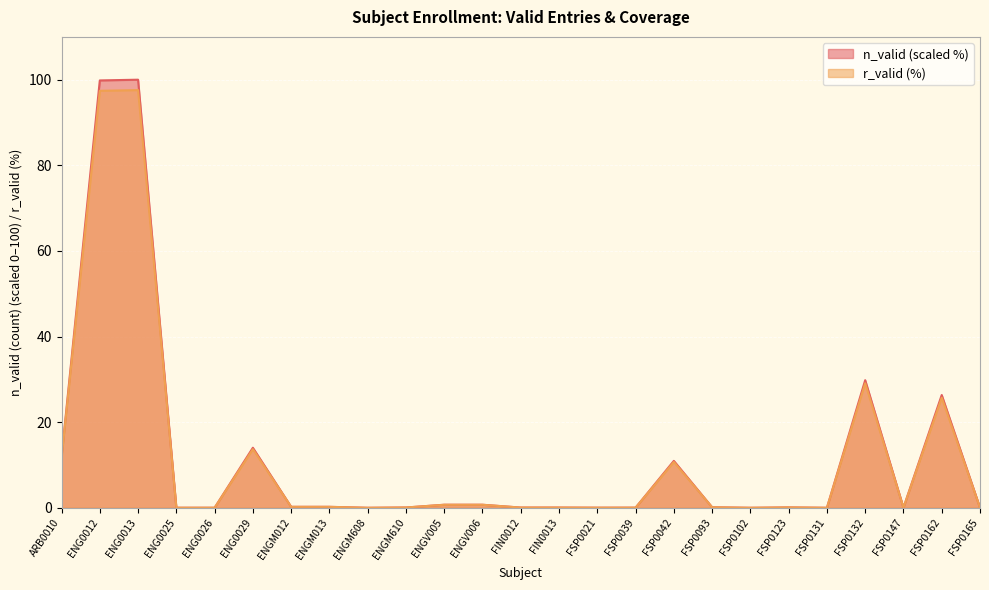

Reading left to right, list all the values displayed in this chart.

n_valid: ARB0010=11.8	ENG0012=99.8	ENG0013=100.0	ENG0025=0.0	ENG0026=0.0	ENG0029=14.0	ENGM012=0.2	ENGM013=0.2	ENGM608=0.0	ENGM610=0.1	ENGV005=0.7	ENGV006=0.7	FIN0012=0.1	FIN0013=0.1	FSP0021=0.0	FSP0039=0.0	FSP0042=11.0	FSP0093=0.1	FSP0102=0.0	FSP0123=0.1	FSP0131=0.0	FSP0132=29.8	FSP0147=0.0	FSP0162=26.3	FSP0165=0.0
r_valid: ARB0010=11.5	ENG0012=97.4	ENG0013=97.6	ENG0025=0.0	ENG0026=0.0	ENG0029=13.7	ENGM012=0.2	ENGM013=0.2	ENGM608=0.0	ENGM610=0.1	ENGV005=0.7	ENGV006=0.7	FIN0012=0.1	FIN0013=0.1	FSP0021=0.0	FSP0039=0.0	FSP0042=10.7	FSP0093=0.1	FSP0102=0.0	FSP0123=0.1	FSP0131=0.0	FSP0132=29.1	FSP0147=0.0	FSP0162=25.7	FSP0165=0.0